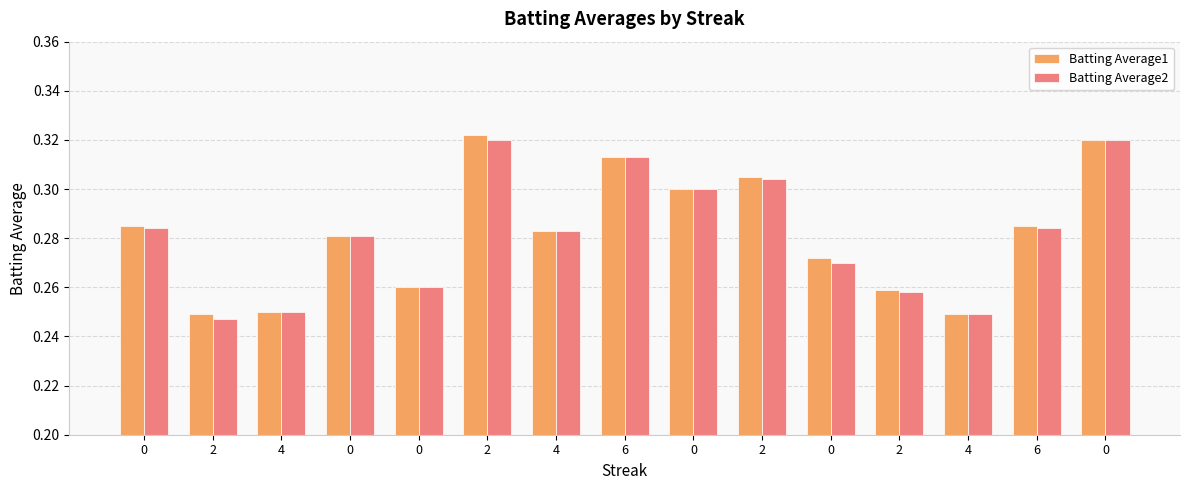

What value does the Batting Average2 series have at 4?

0.3